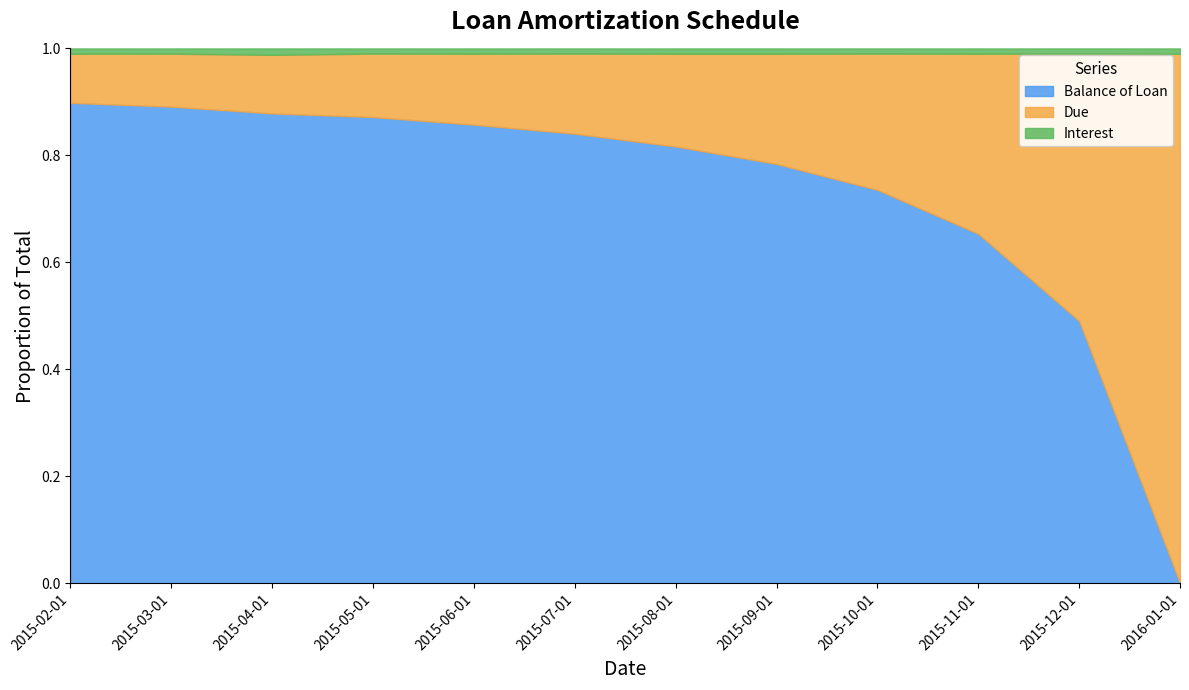

How many values in Balance of Loan are above zero?

11